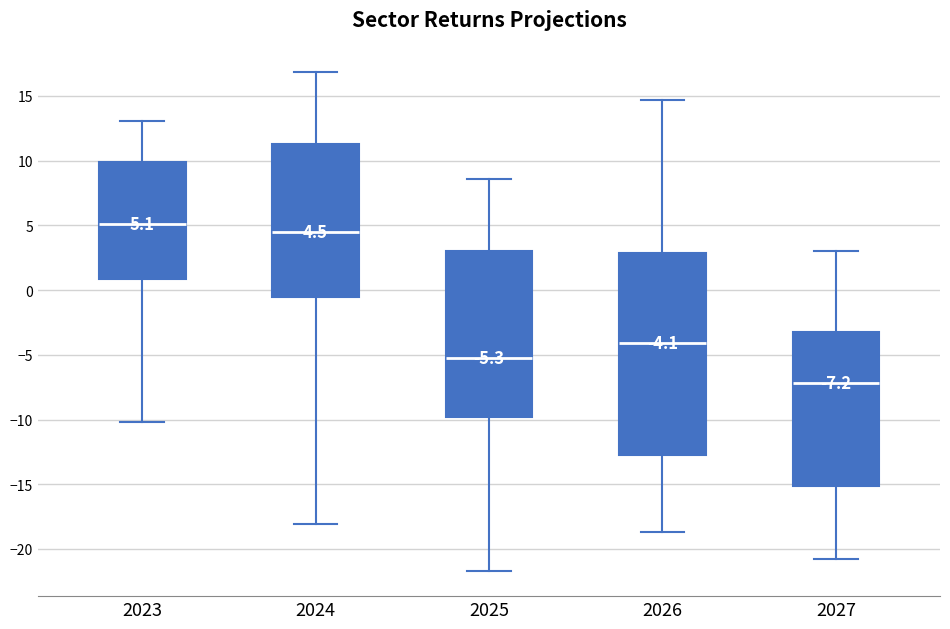

Which box is the tallest, from its lower edge to its upper edge?

2026